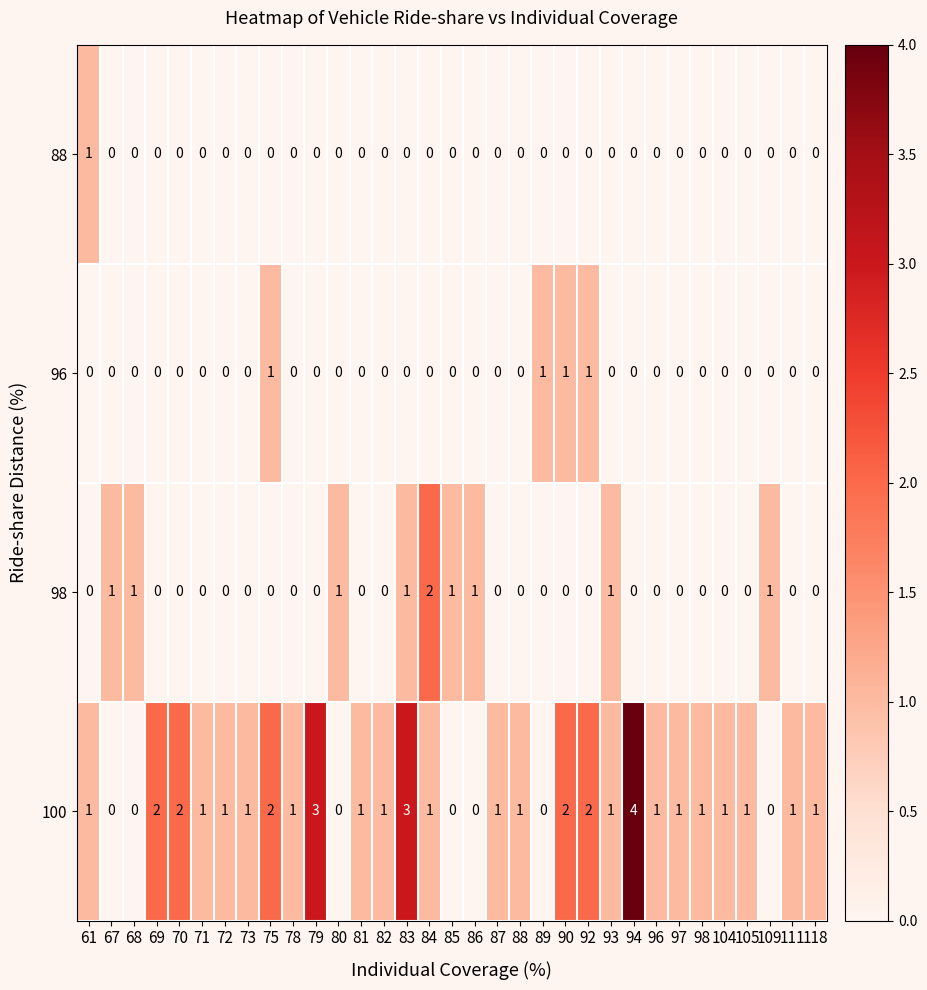

At how many categories does at least one series exceed 0?

33